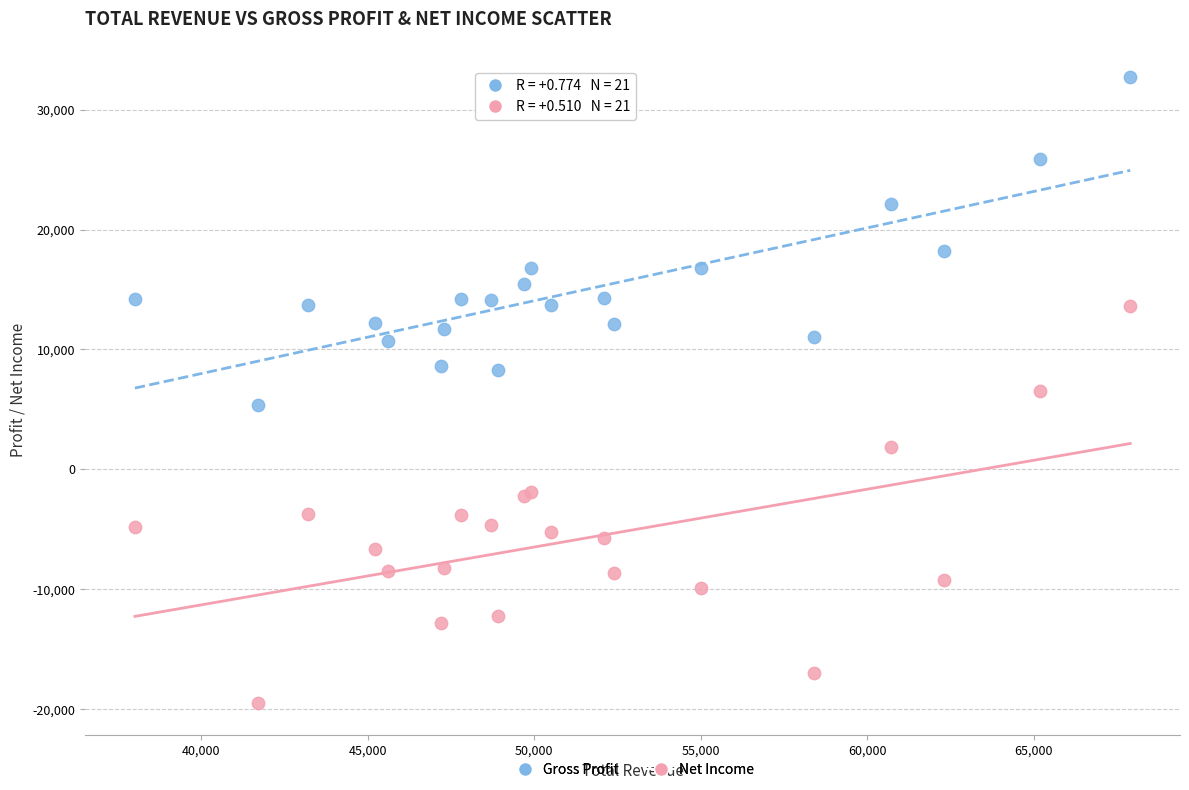

What are all the series names shown in the legend?

Gross Profit, Net Income